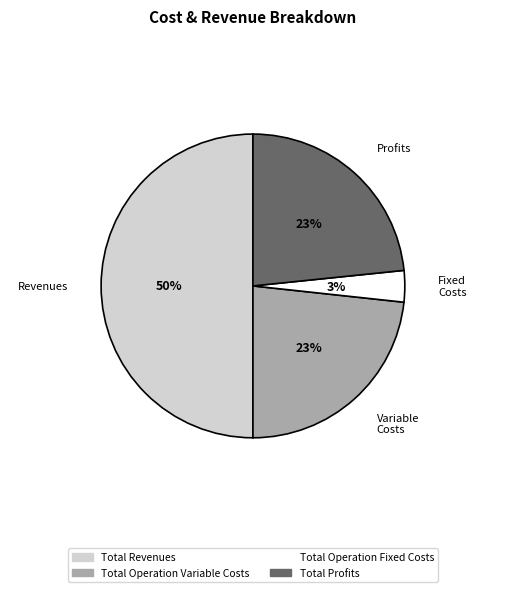

To the nearest percent, what percentage of the pie is Total Operation Fixed Costs?

3%